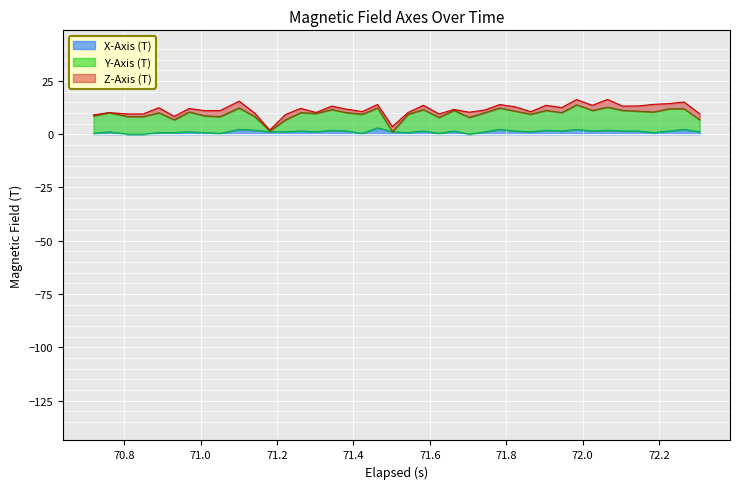

Count the number of data series in this chart.

3